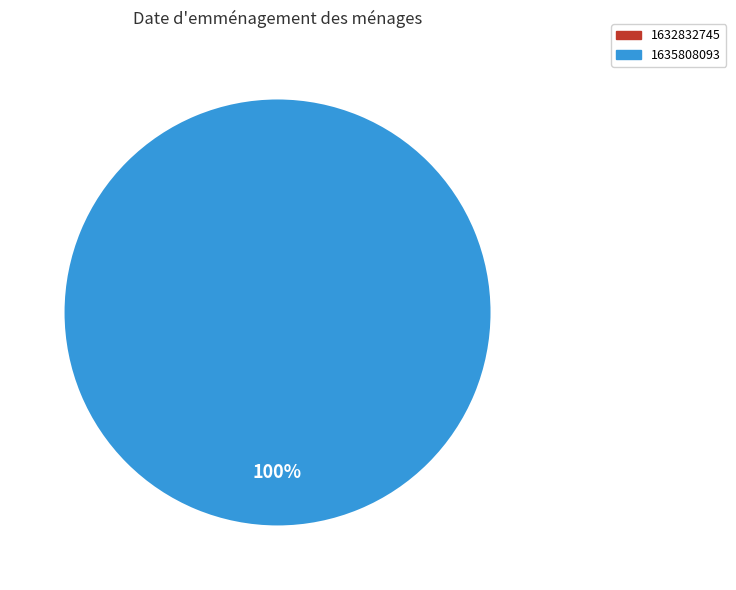

Count the number of slices in the pie.

2